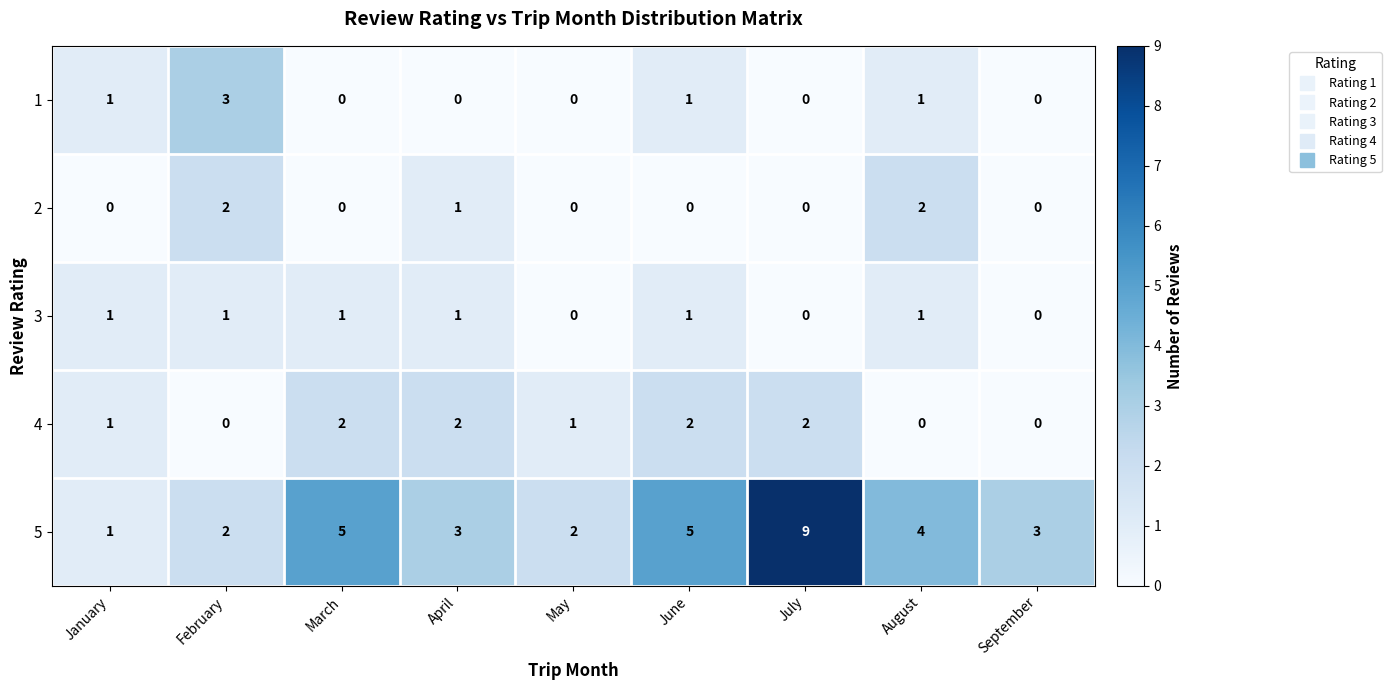

Which category has the highest value across all series?

July